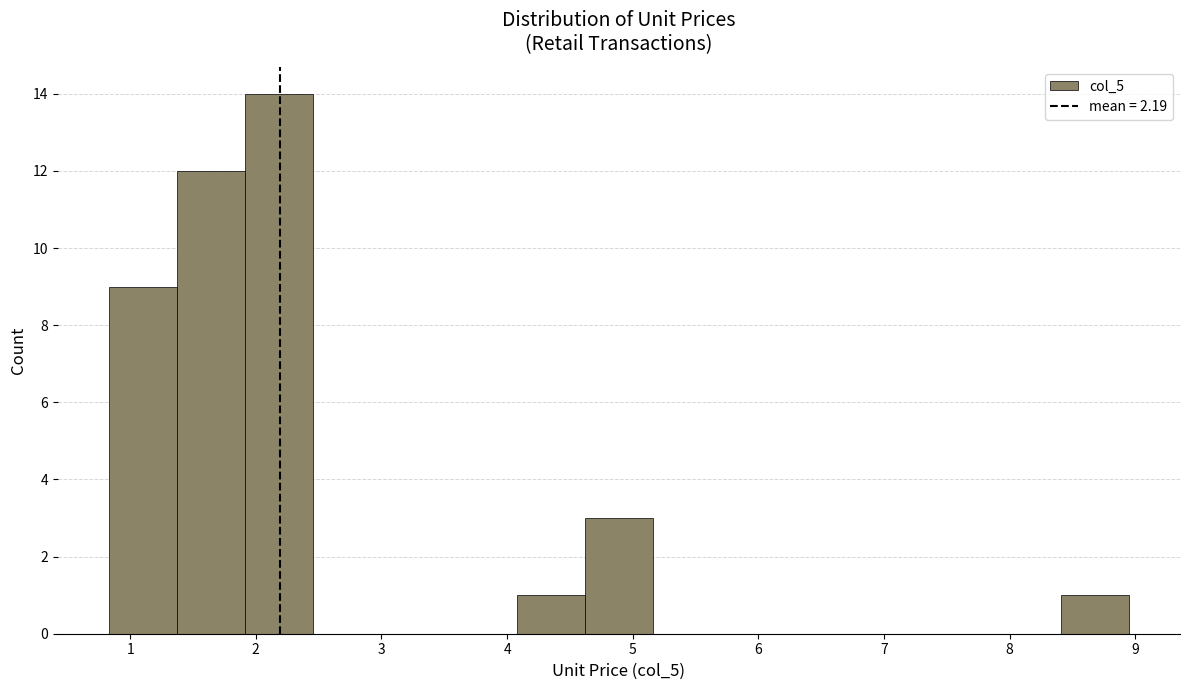

Reading left to right, list every bar in this chart as the range it spans on the x-axis followed by its height. Neither the bar edges nor the heights are printed on the chart, so give them approximately, as read against the axes.

0.8 to 1.4: 9
1.4 to 1.9: 12
1.9 to 2.5: 14
2.5 to 3.0: 0
3.0 to 3.5: 0
3.5 to 4.1: 0
4.1 to 4.6: 1
4.6 to 5.2: 3
5.2 to 5.7: 0
5.7 to 6.2: 0
6.2 to 6.8: 0
6.8 to 7.3: 0
7.3 to 7.9: 0
7.9 to 8.4: 0
8.4 to 9.0: 1